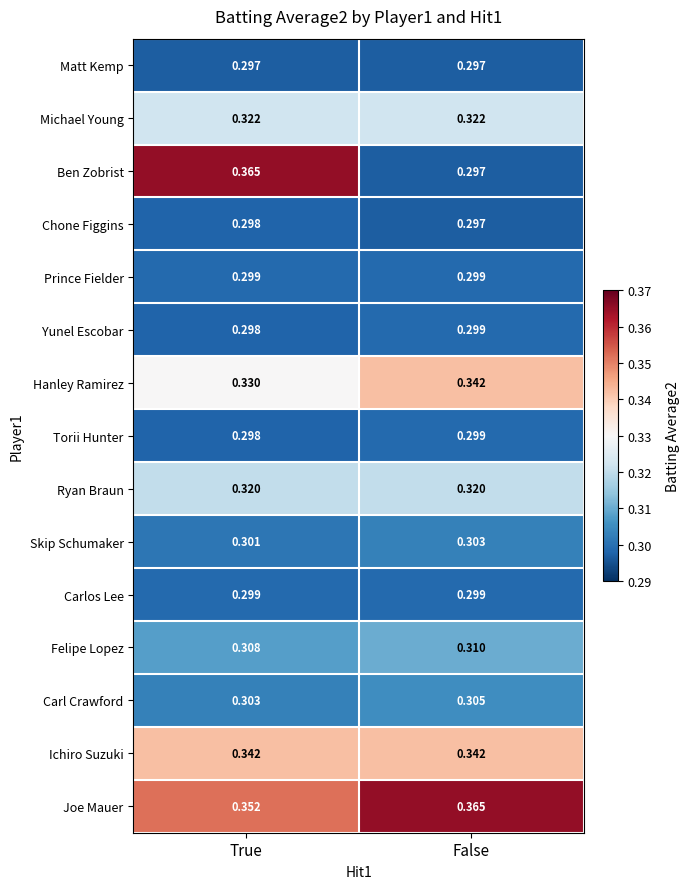

Rank the categories by Hanley Ramirez value from lowest to highest.

True, False